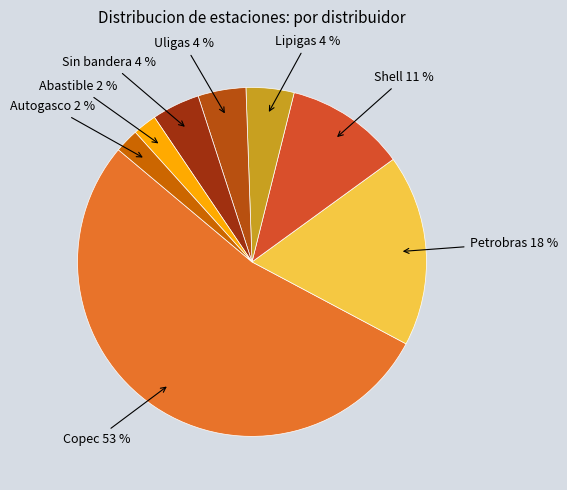

Is there a majority slice in this chart?

Yes